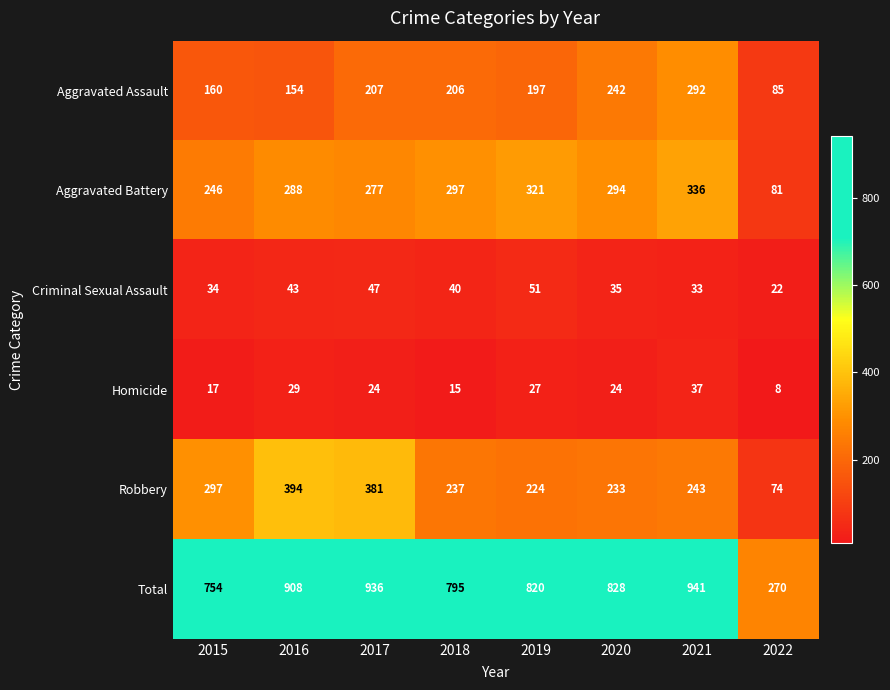

At 2017, list the series in order from smallest to largest.

Homicide, Criminal Sexual Assault, Aggravated Assault, Aggravated Battery, Robbery, Total